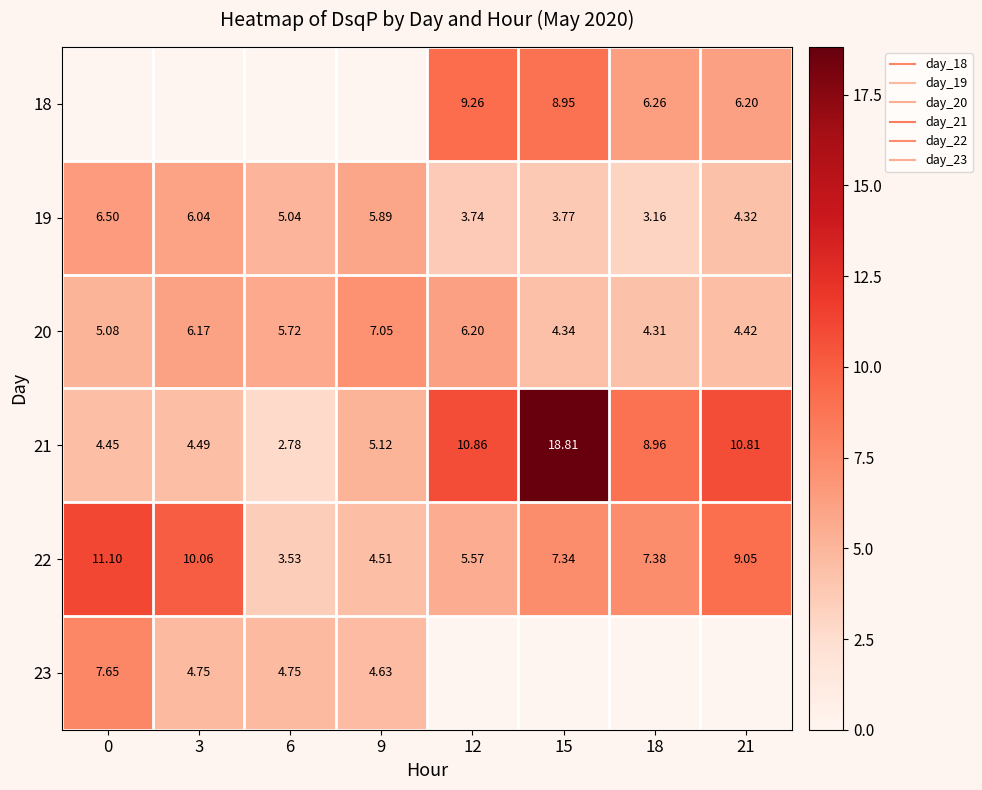

What is the difference between the 21 values at 9 and 6?

2.3